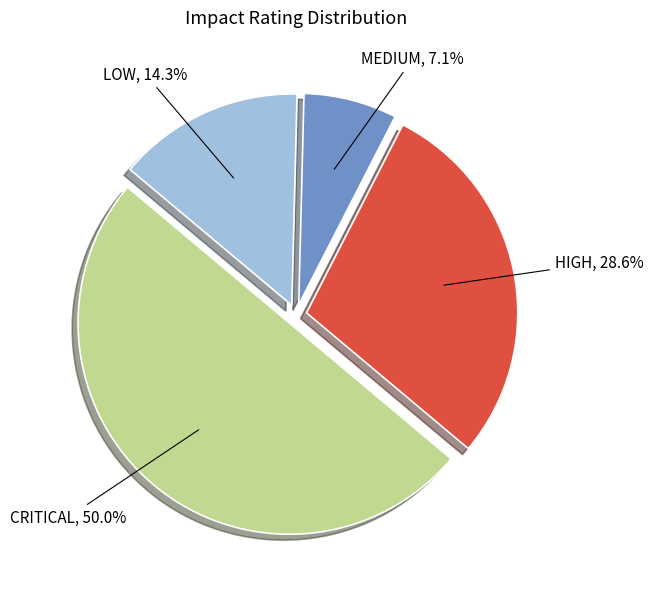

How many slices are in this pie chart?

4